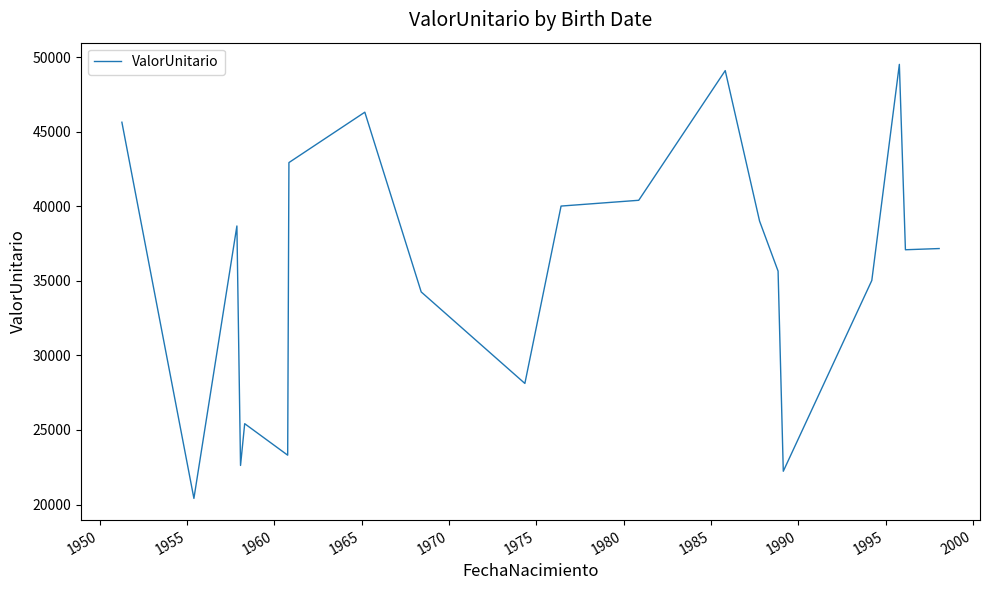

What is the sum of all values?

712920.0